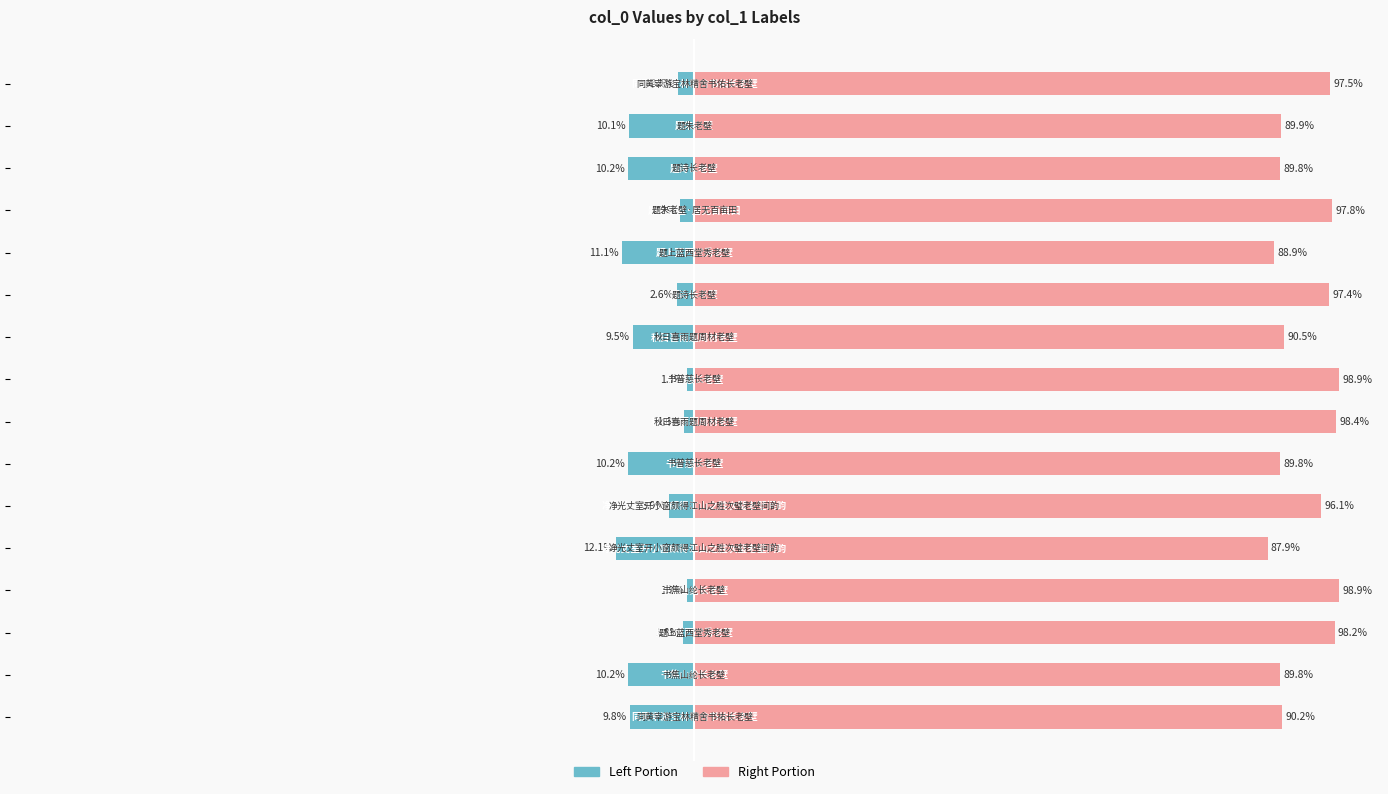

What is the value of the col_0 (left portion) bar at the 3rd from the left?

-1.8